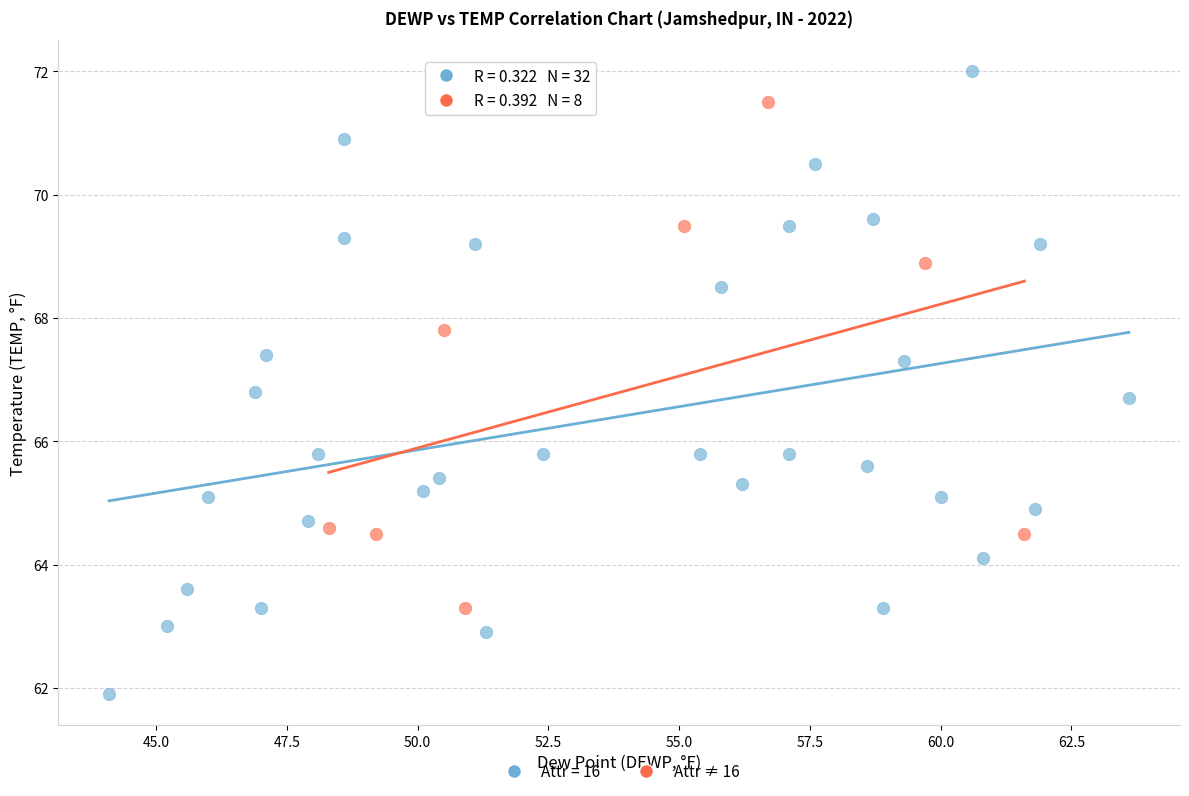

Which series contains the lowest Y value?

Attr = 16